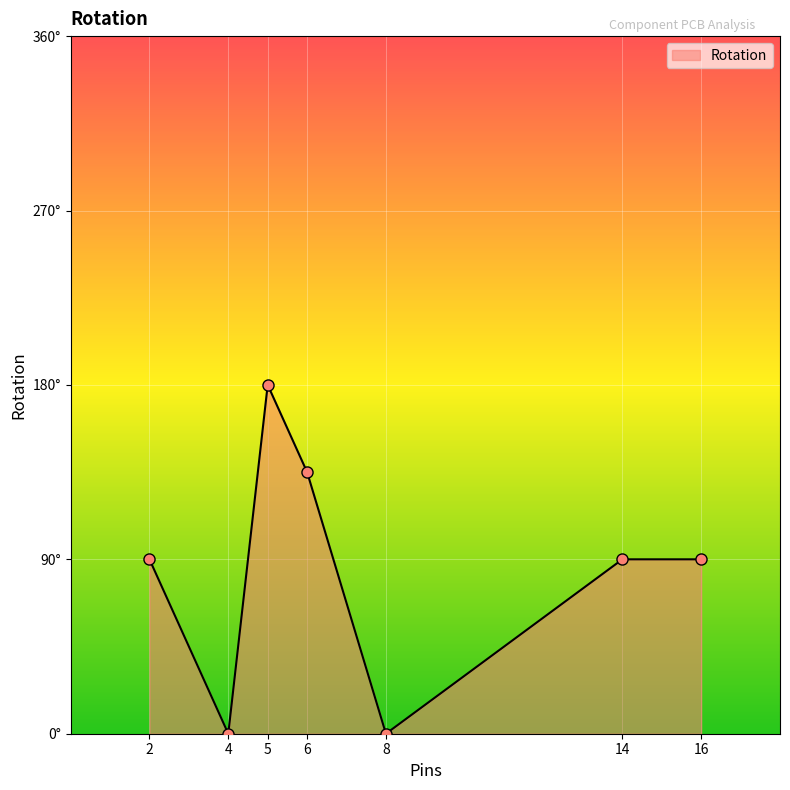

Does the chart have visible grid lines?

Yes